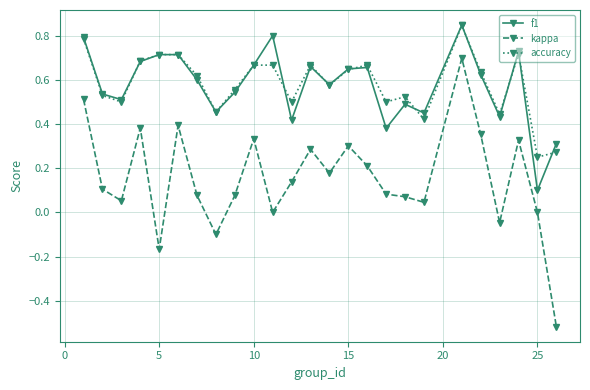

Count the accuracy values in the range 0 to 1.

25